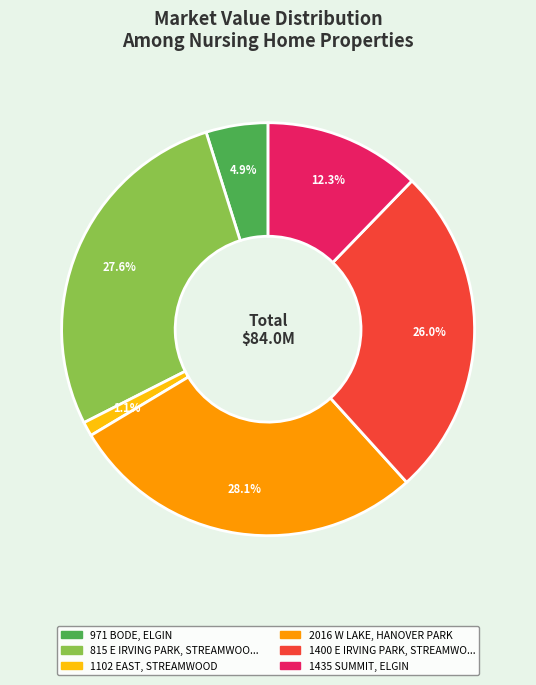

Does any single category account for the majority?

No